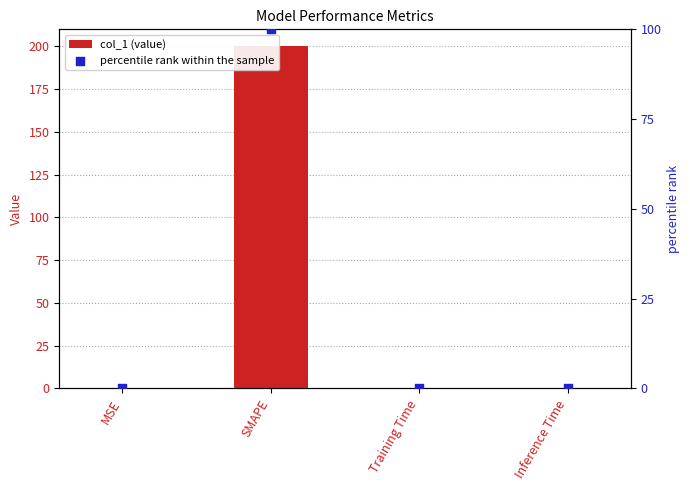

Which series contains the lowest Y value?

percentile rank within the sample